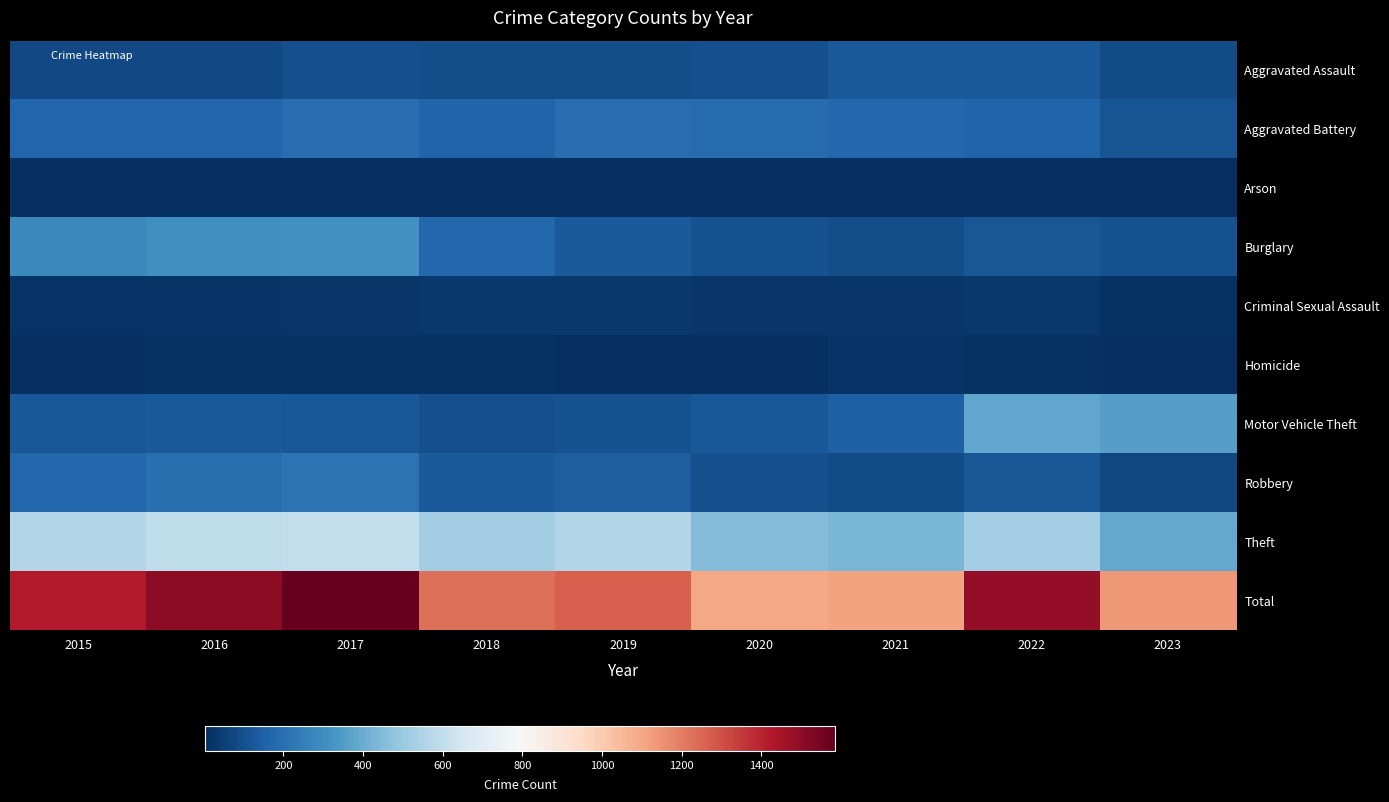

At which category is the sum across all series the highest?

2017